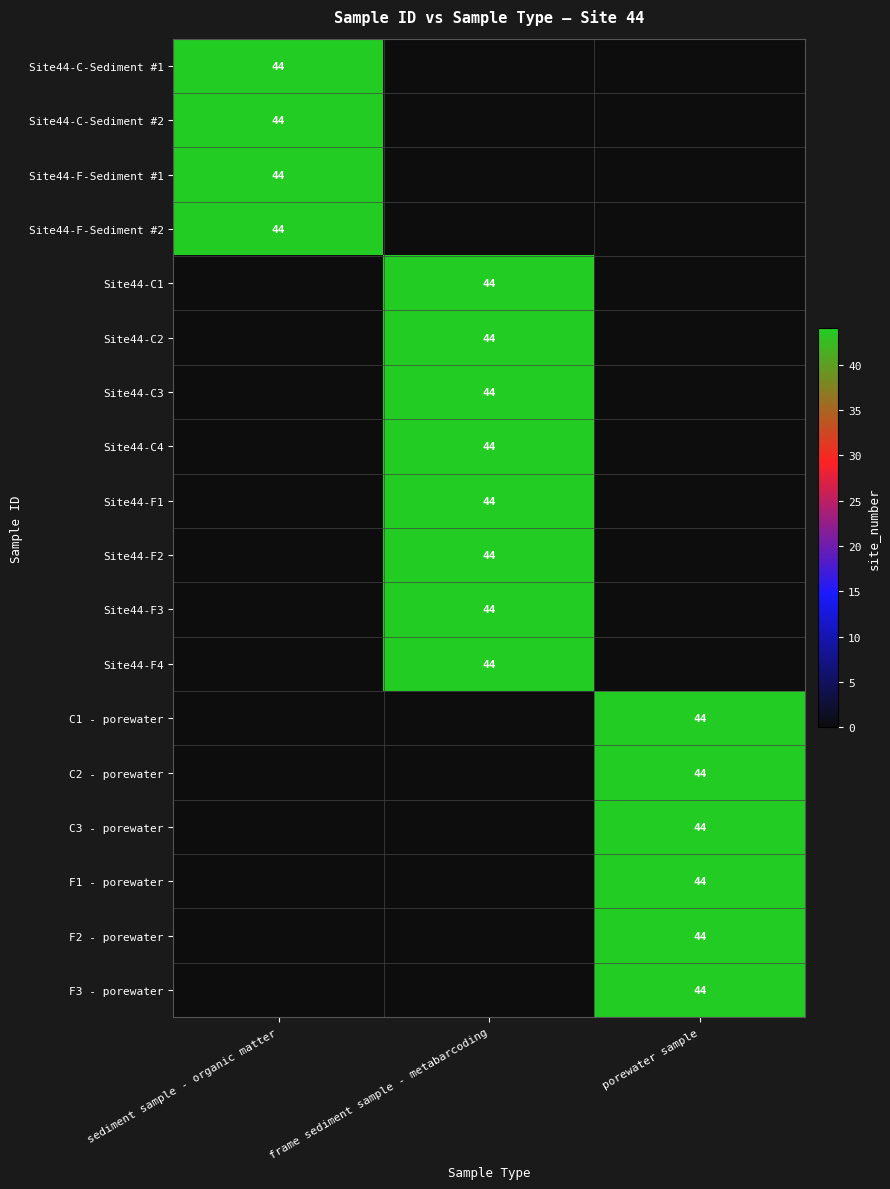

The value of Site44-F3 at frame sediment sample - metabarcoding is 44. True or false?

True